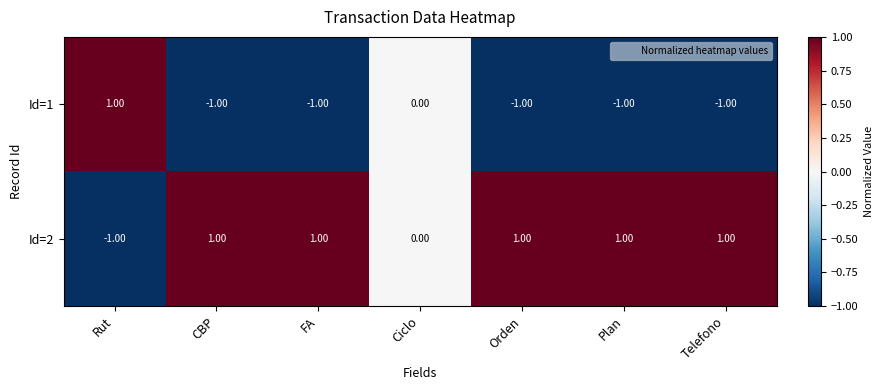

How many data points in Id=2 are less than 1?

2